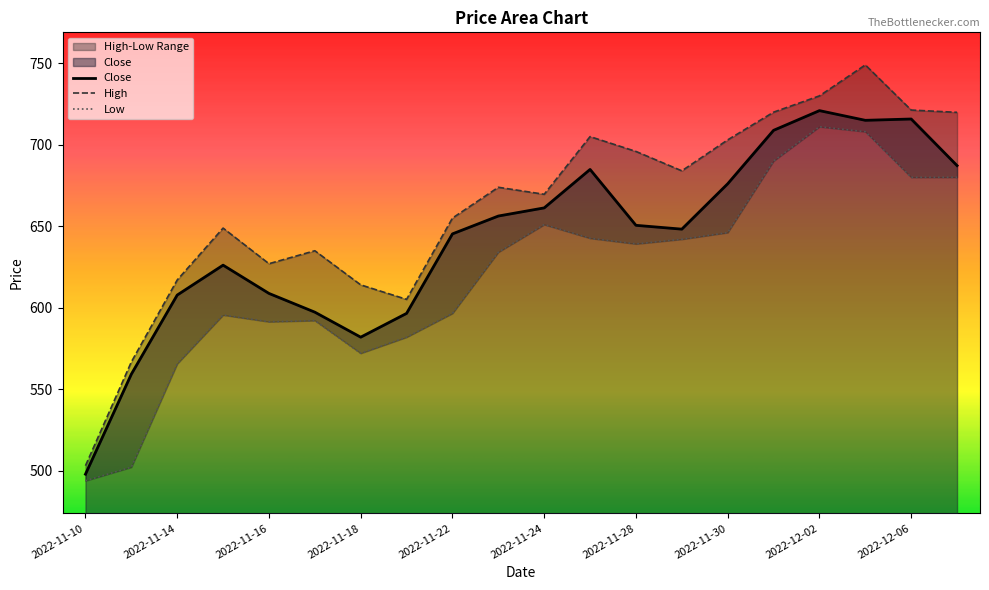

True or false: High and Low intersect in this chart.

False